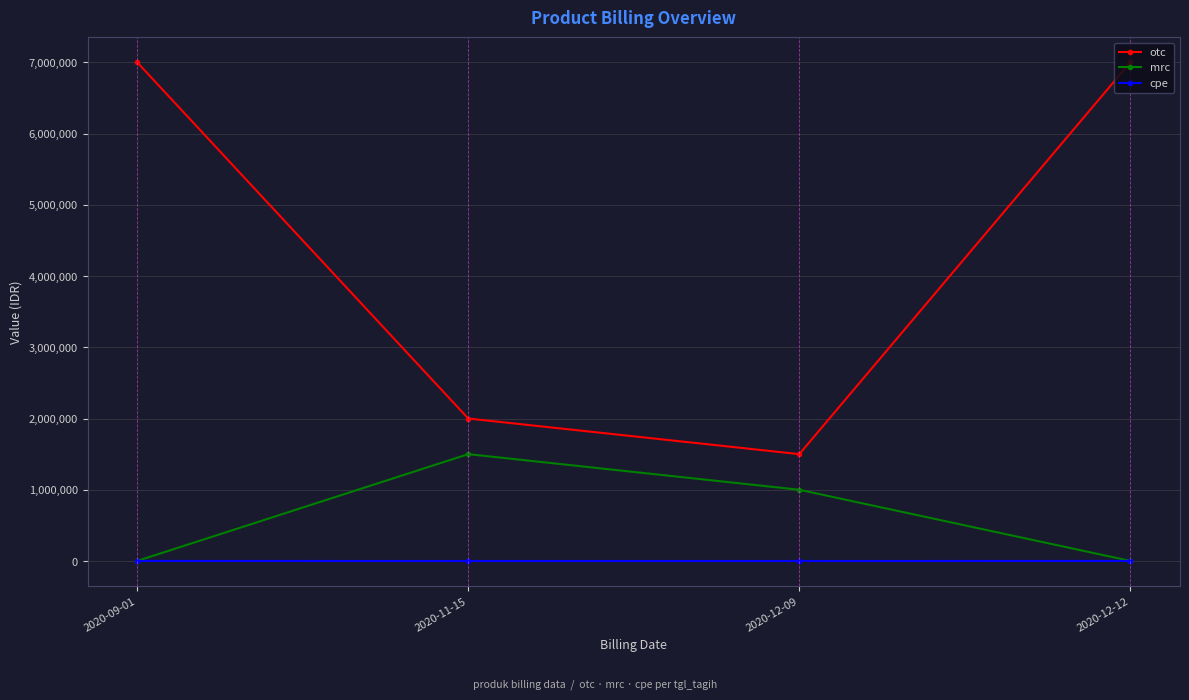

What is the total value across all series at 2020-09-01?

7002000